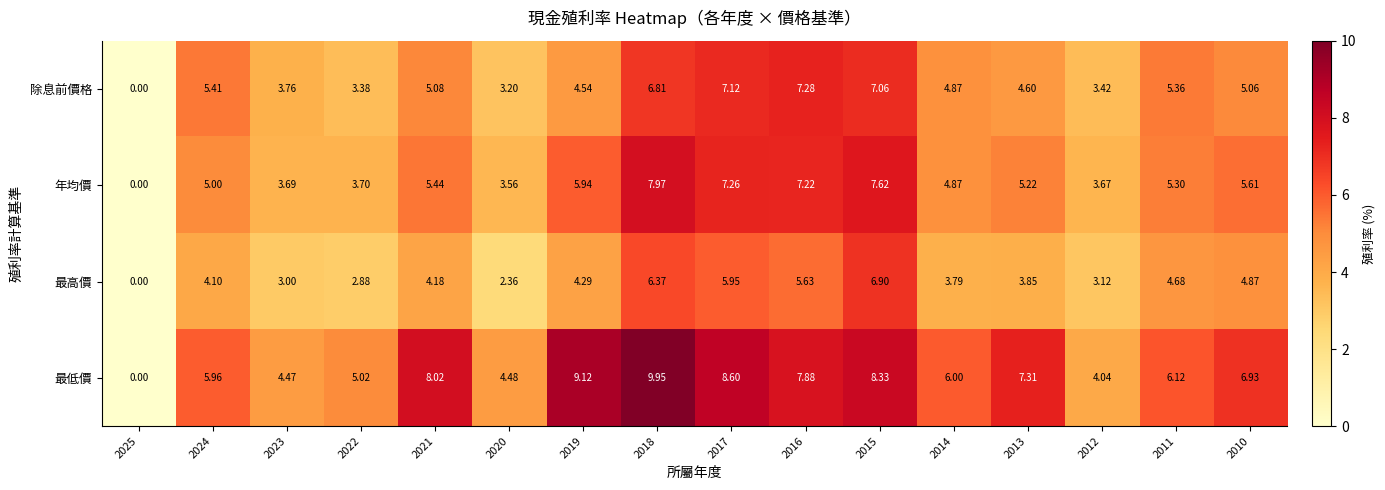

Which series has the largest total across all categories?

最低價